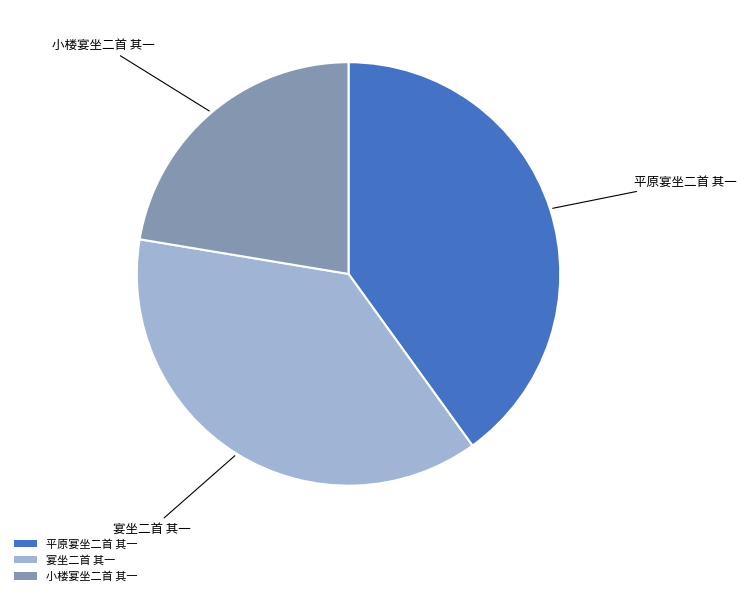

True or false: 平原宴坐二首 其一 accounts for 40% of the total.

True